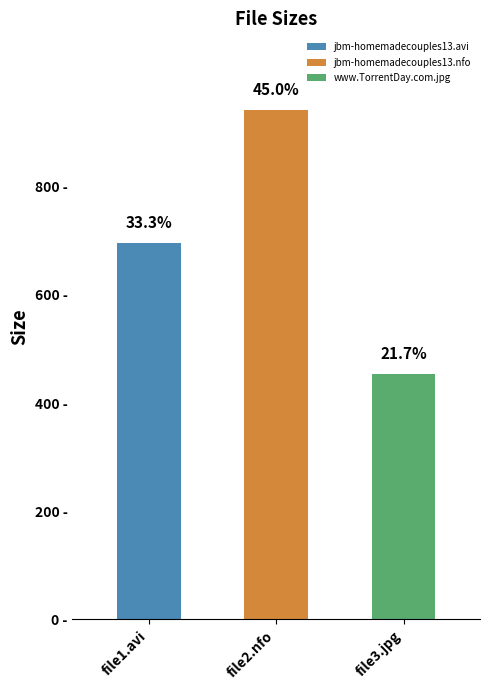

Reading right to left, list all the values displayed in this chart.

454.0	942.0	696.5